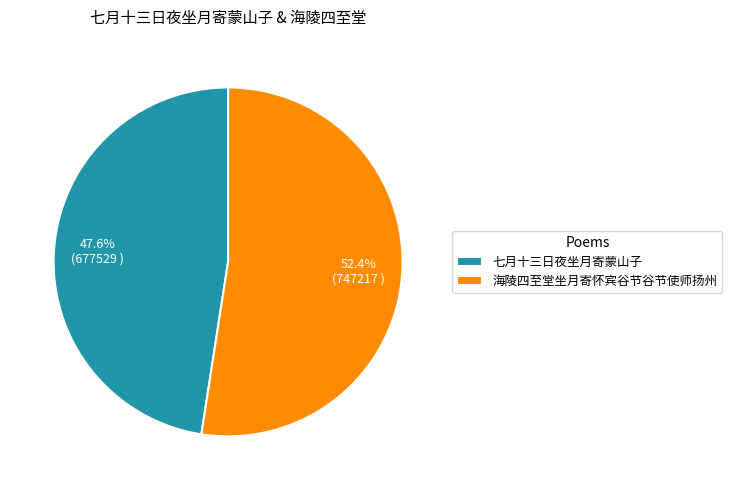

What is the smallest slice in the pie chart?

七月十三日夜坐月寄蒙山子